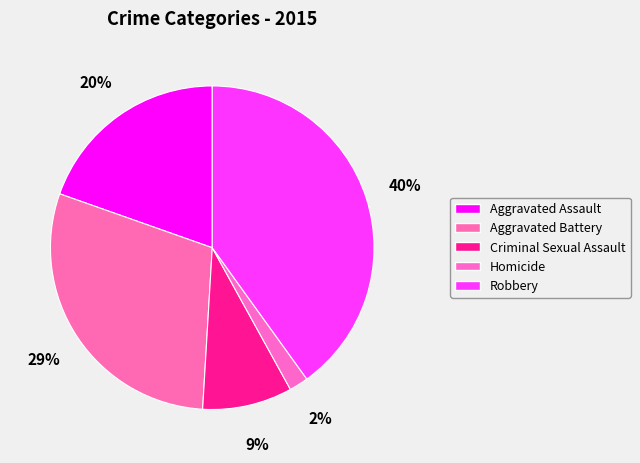

Combined, do Aggravated Assault and Aggravated Battery account for over 50%?

No